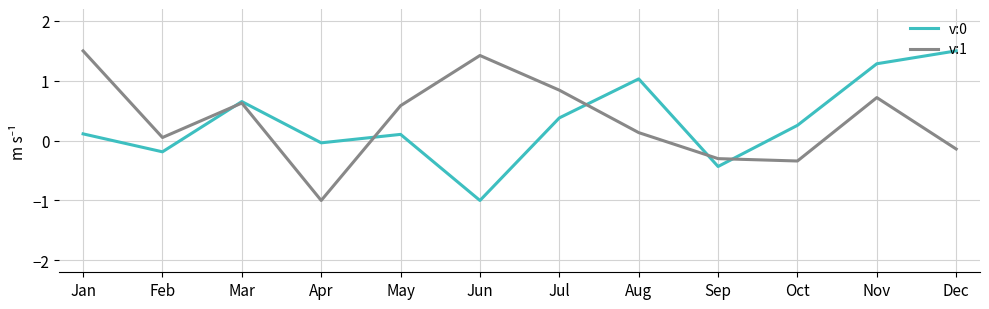

True or false: v:0 and v:1 intersect in this chart.

True